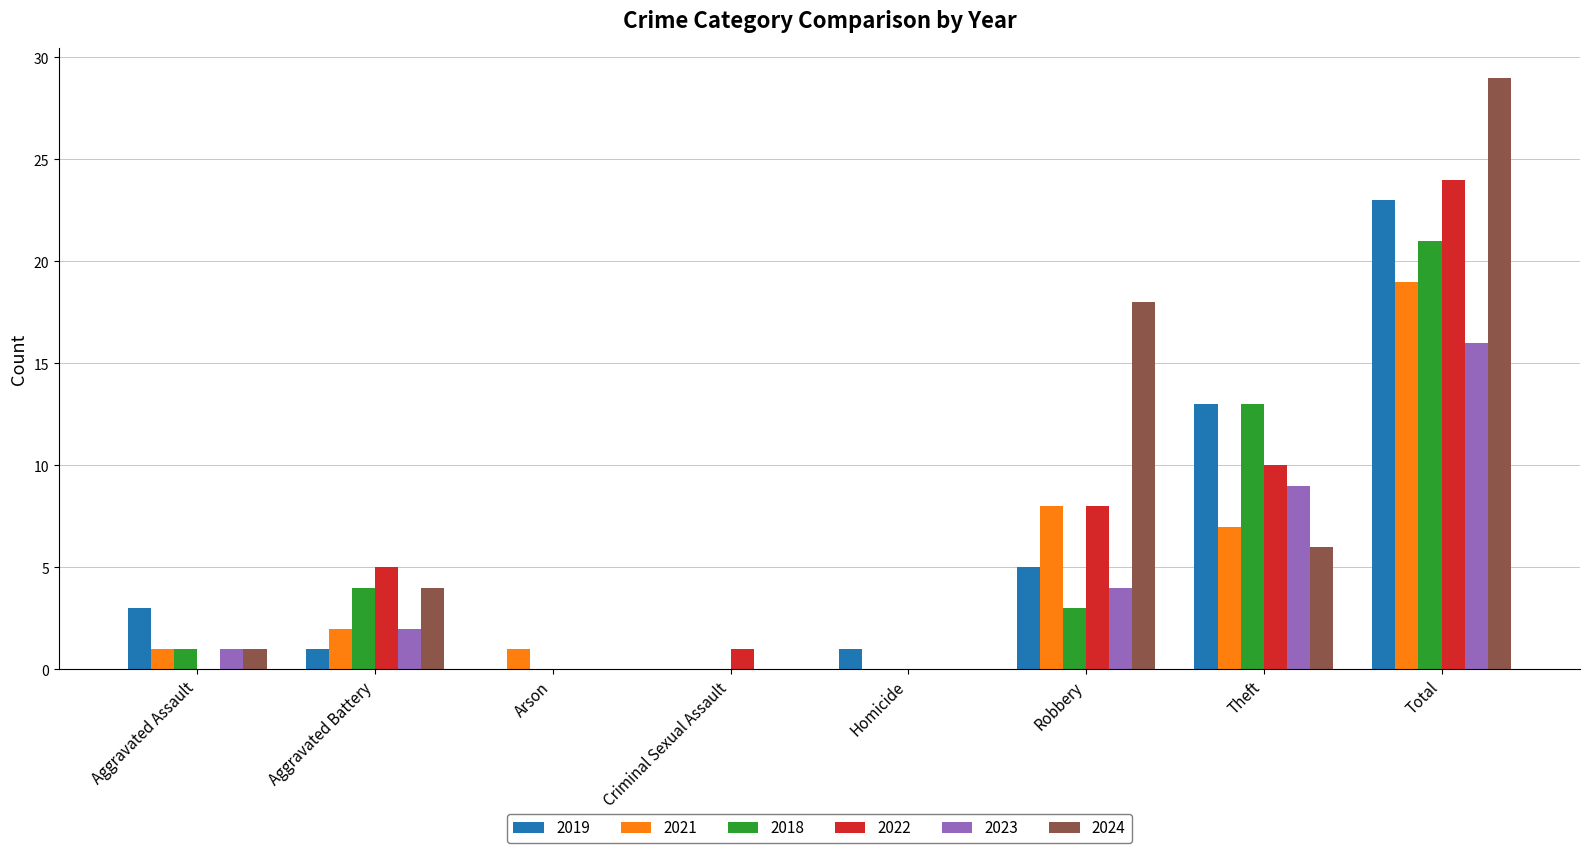

What is the total value across all series at Arson?

1